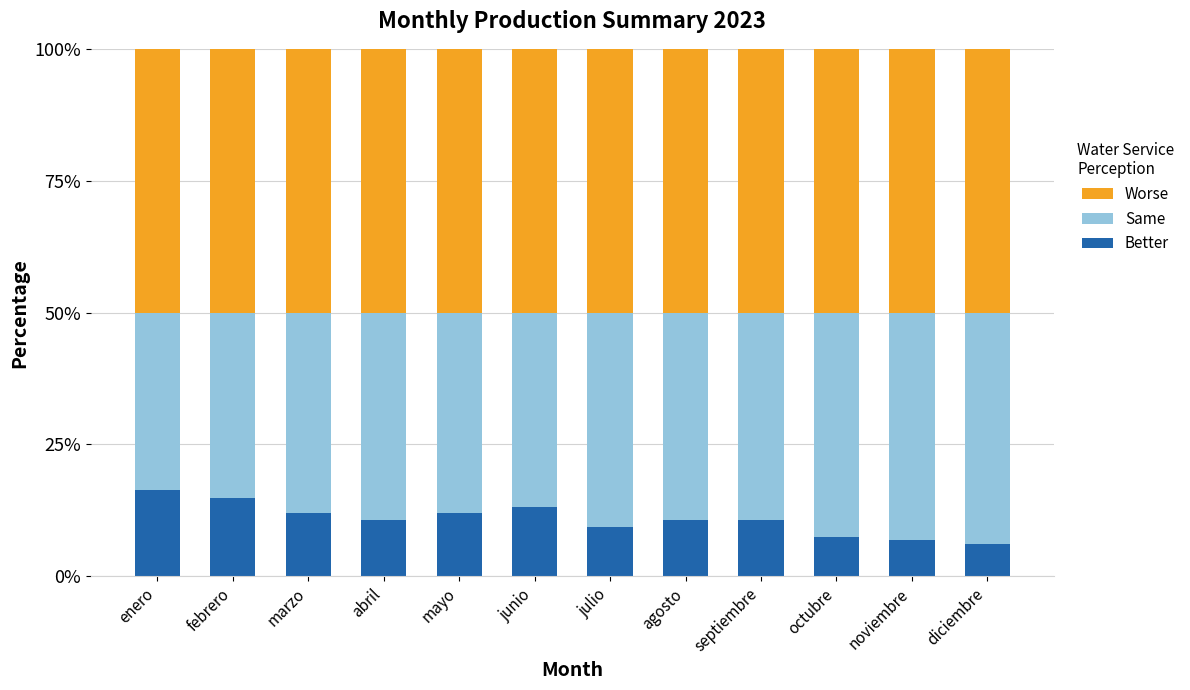

What is the total value across all series at junio?

100.0